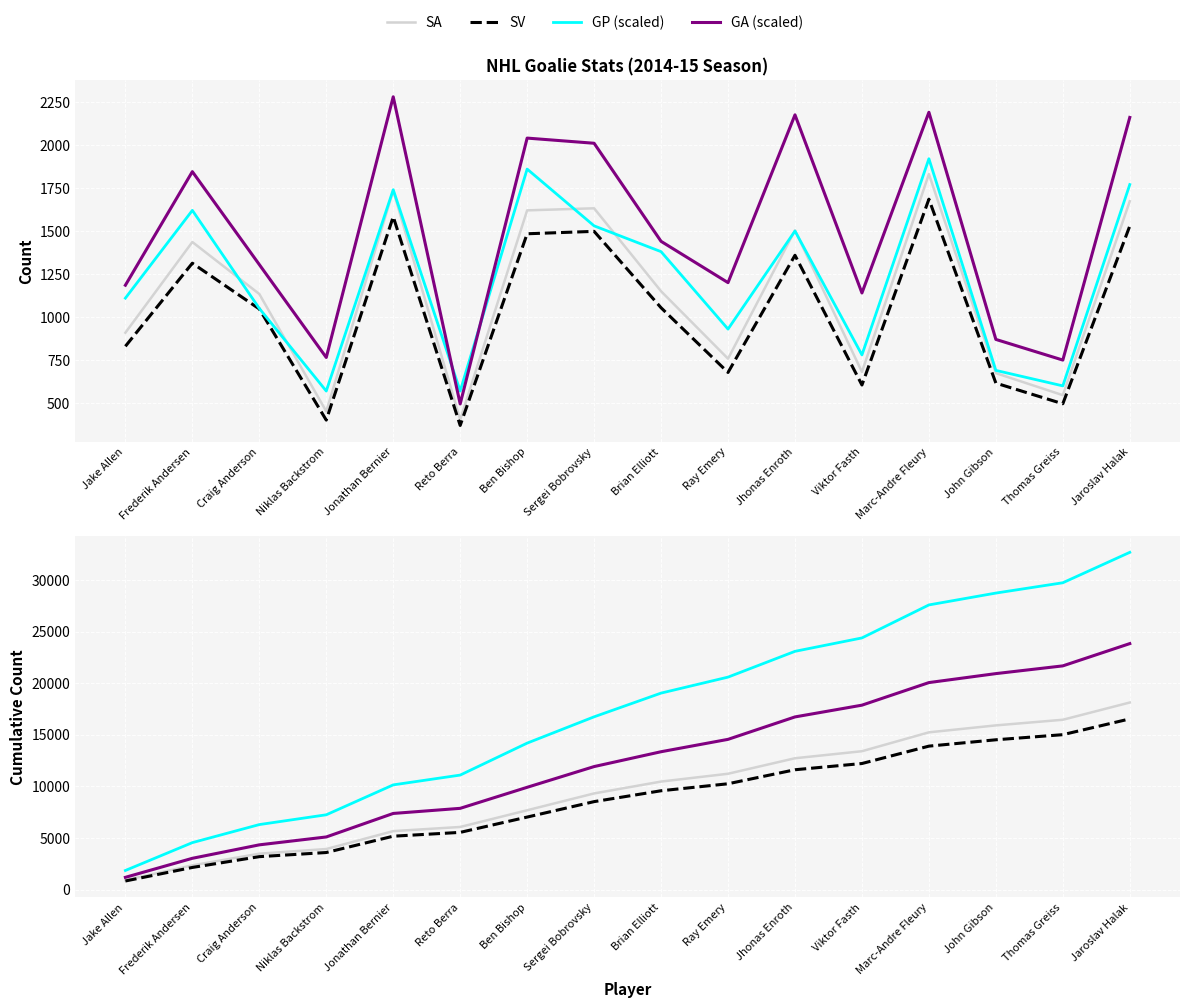

What is the label of the 6th point from the right?

Jhonas Enroth